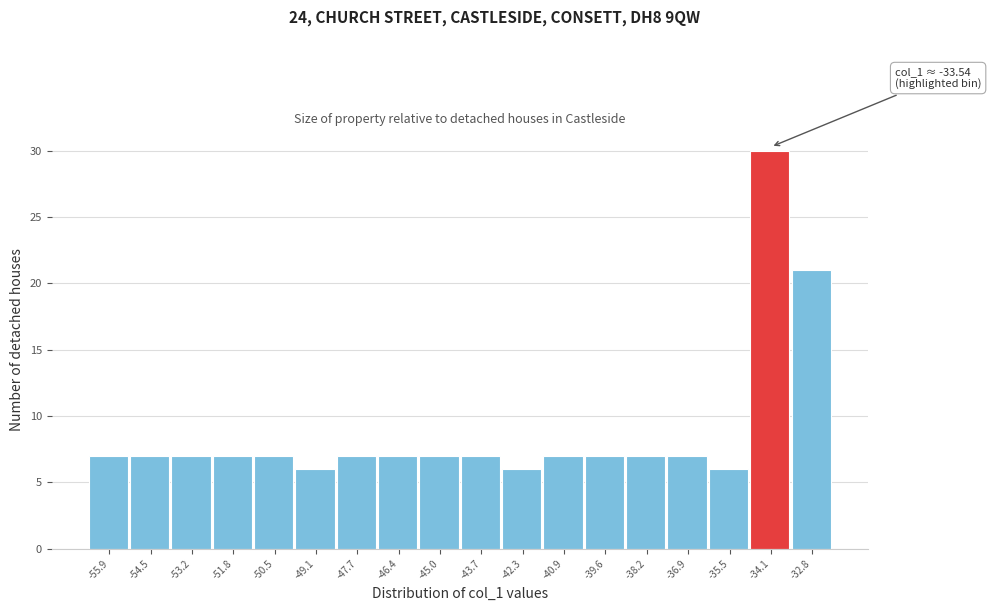

Reading left to right, extract all data points from this chart.

-55.9=7	-54.5=7	-53.2=7	-51.8=7	-50.5=7	-49.1=6	-47.7=7	-46.4=7	-45.0=7	-43.7=7	-42.3=6	-40.9=7	-39.6=7	-38.2=7	-36.9=7	-35.5=6	-34.1=30	-32.8=21